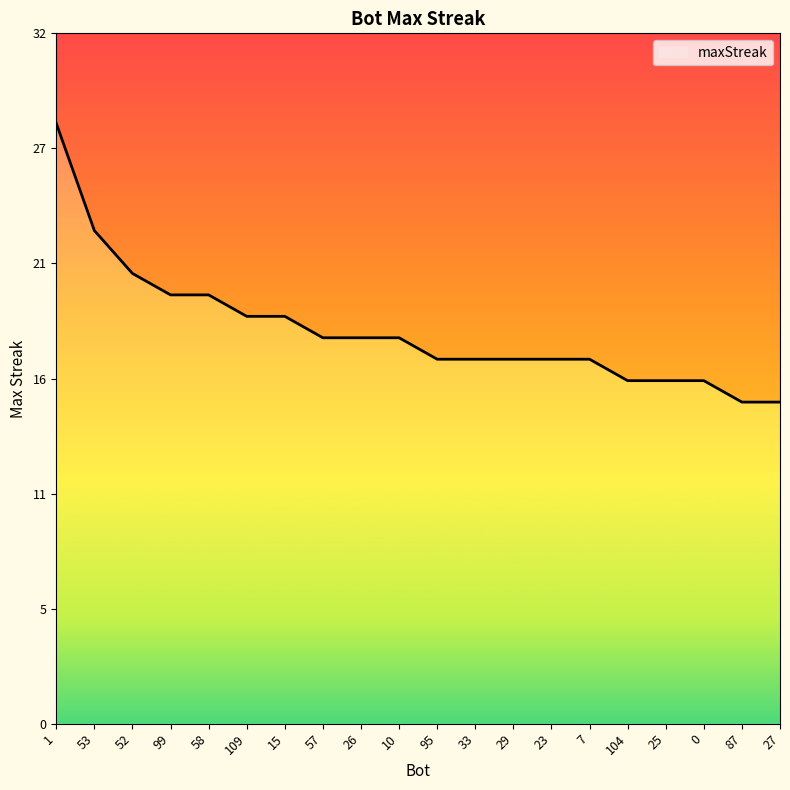

What is the value of the 2nd point from the left?

23